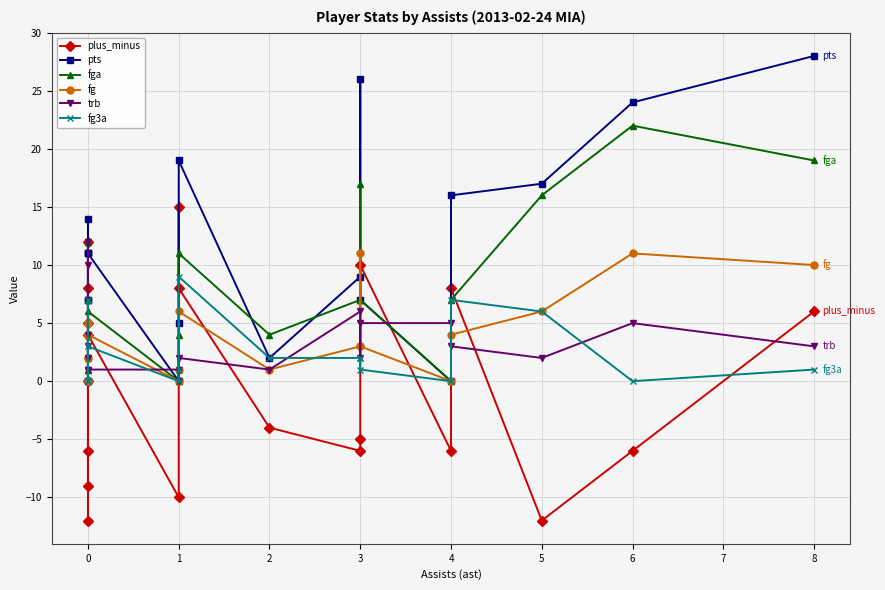

Reading right to left, extract all data points from this chart.

plus_minus: 6	-6	-12	8	-6	10	-5	-6	-4	8	15	-10	4	-9	-6	5	12	-12	8	0
pts: 28	24	17	16	0	7	26	9	2	19	5	0	11	0	0	14	7	11	7	11
fga: 19	22	16	7	0	7	17	7	4	11	4	0	6	1	1	7	2	7	4	12
fg: 10	11	6	4	0	3	11	3	1	6	1	0	4	0	0	4	2	5	2	5
trb: 3	5	2	3	5	5	2	6	1	2	0	1	1	4	1	1	10	3	2	12
fg3a: 1	0	6	7	0	1	2	2	2	9	1	0	3	0	0	7	0	0	0	0